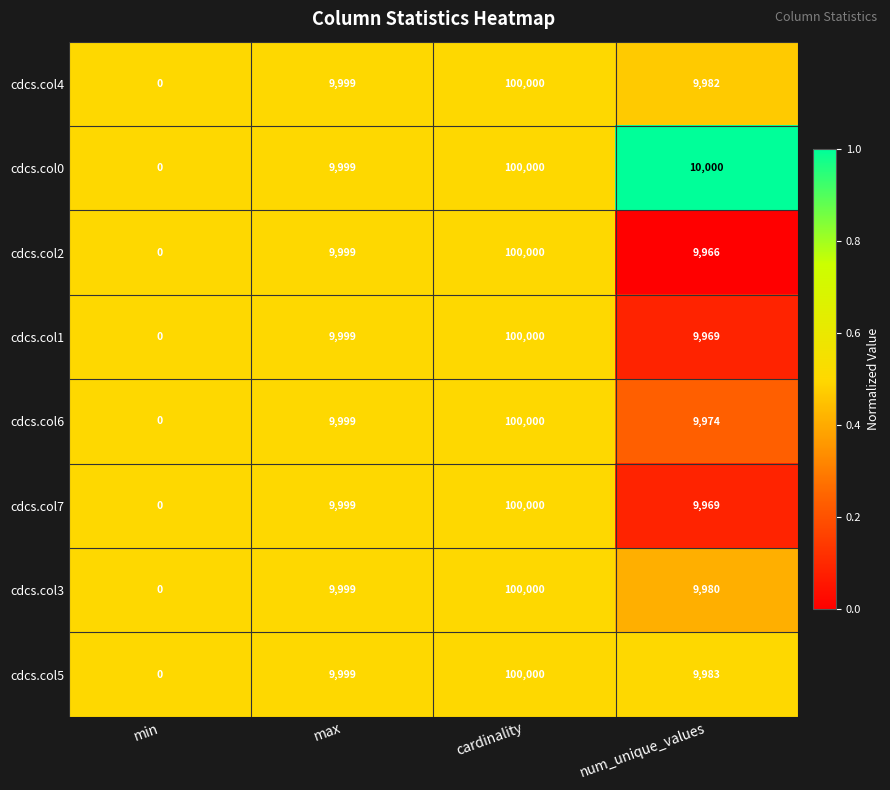

Which series has the largest total across all categories?

cdcs.col0